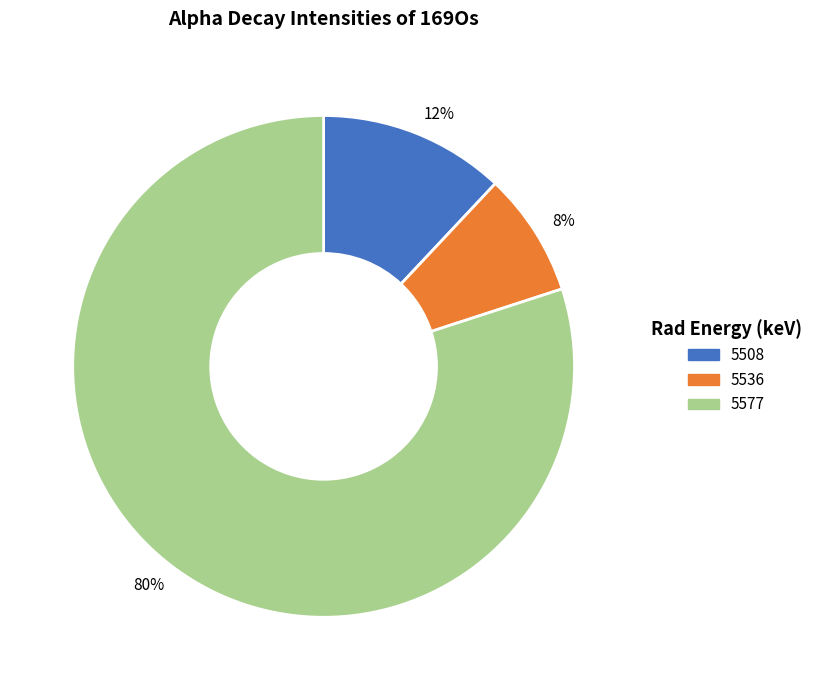

Between 12% and 8%, which is larger?

12%